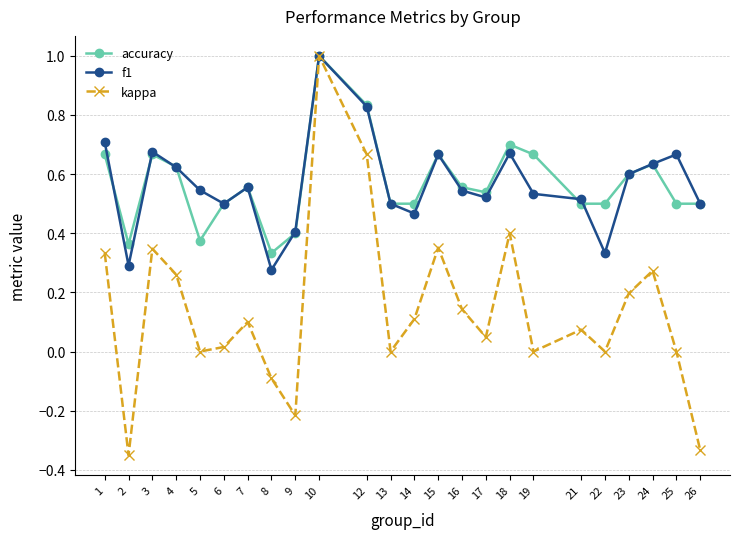

At how many categories does at least one series exceed 0?

24